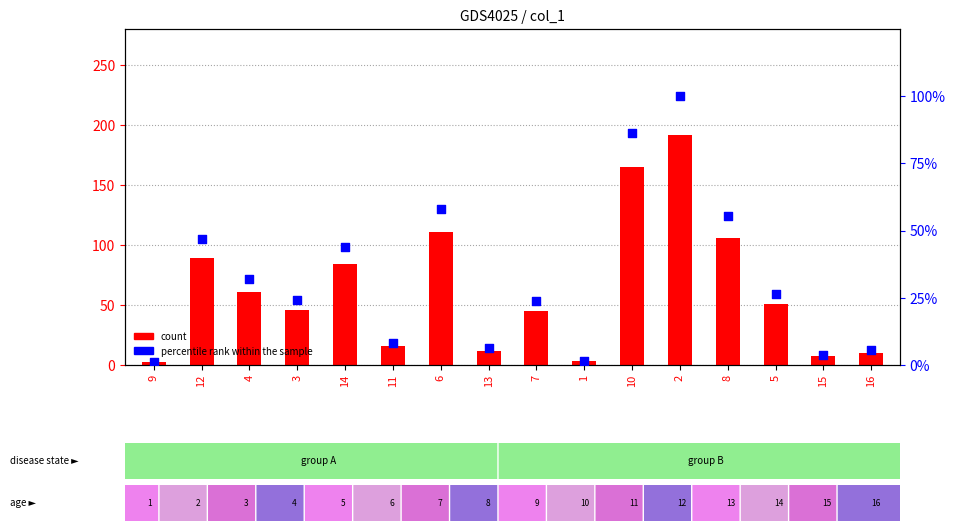

What is the total value across all series at 2?

291.3